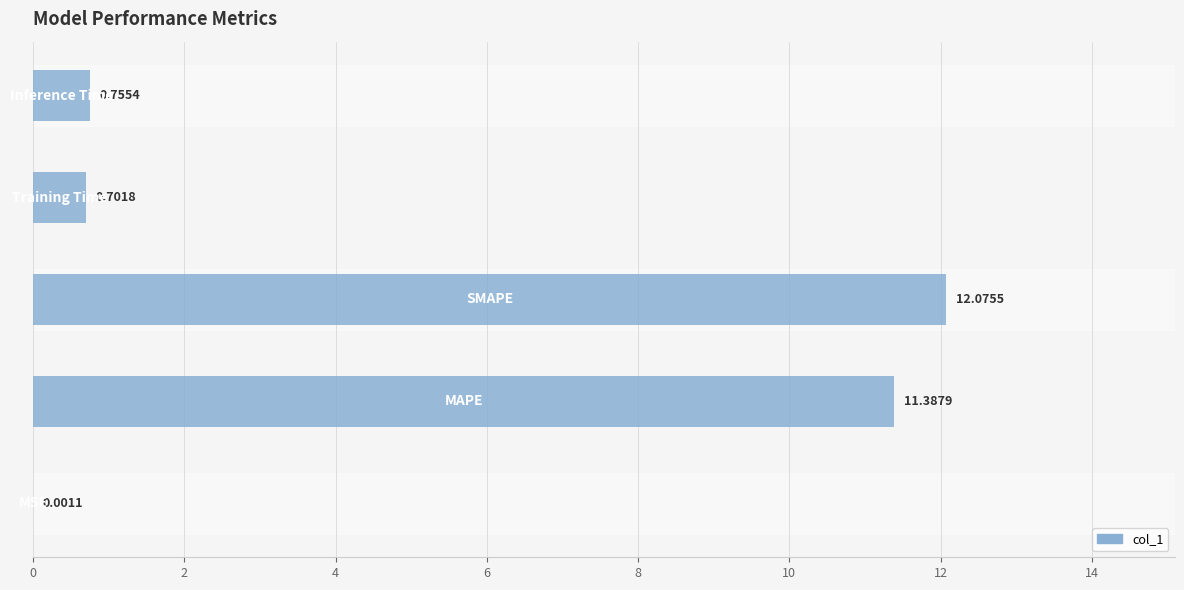

What is the sum of all values?

24.9